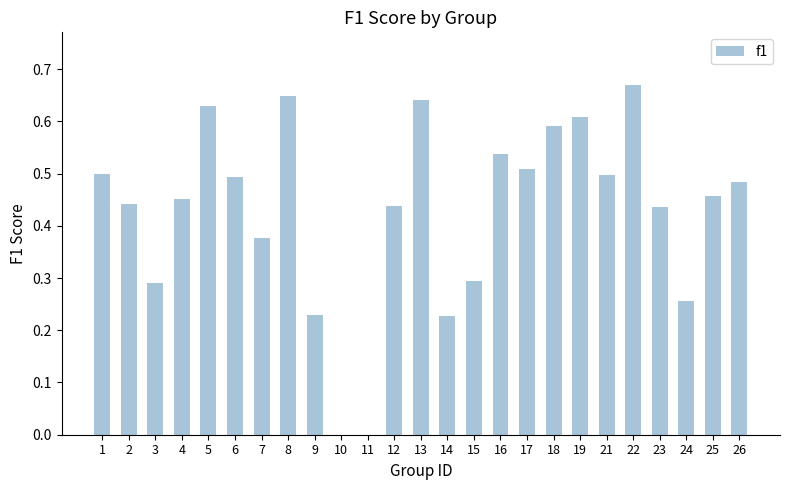

What is the change in value from 24 to 25?

+0.2